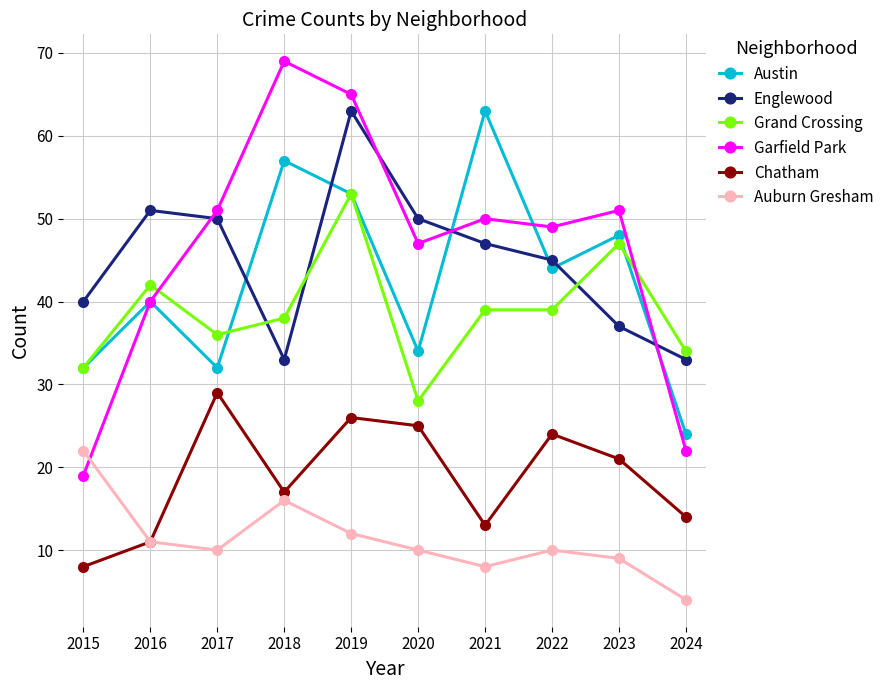

Which category has the highest value in the Chatham series?

2017